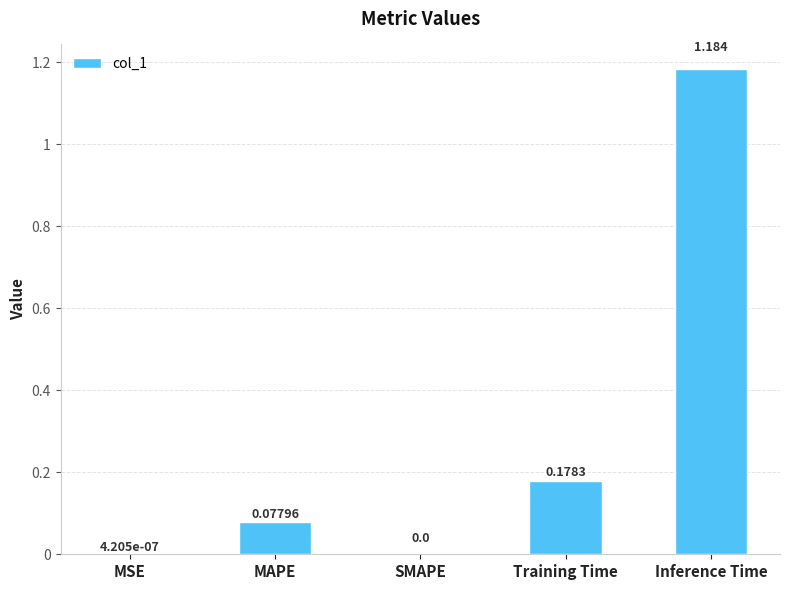

Which category has the highest value across all series?

Inference Time